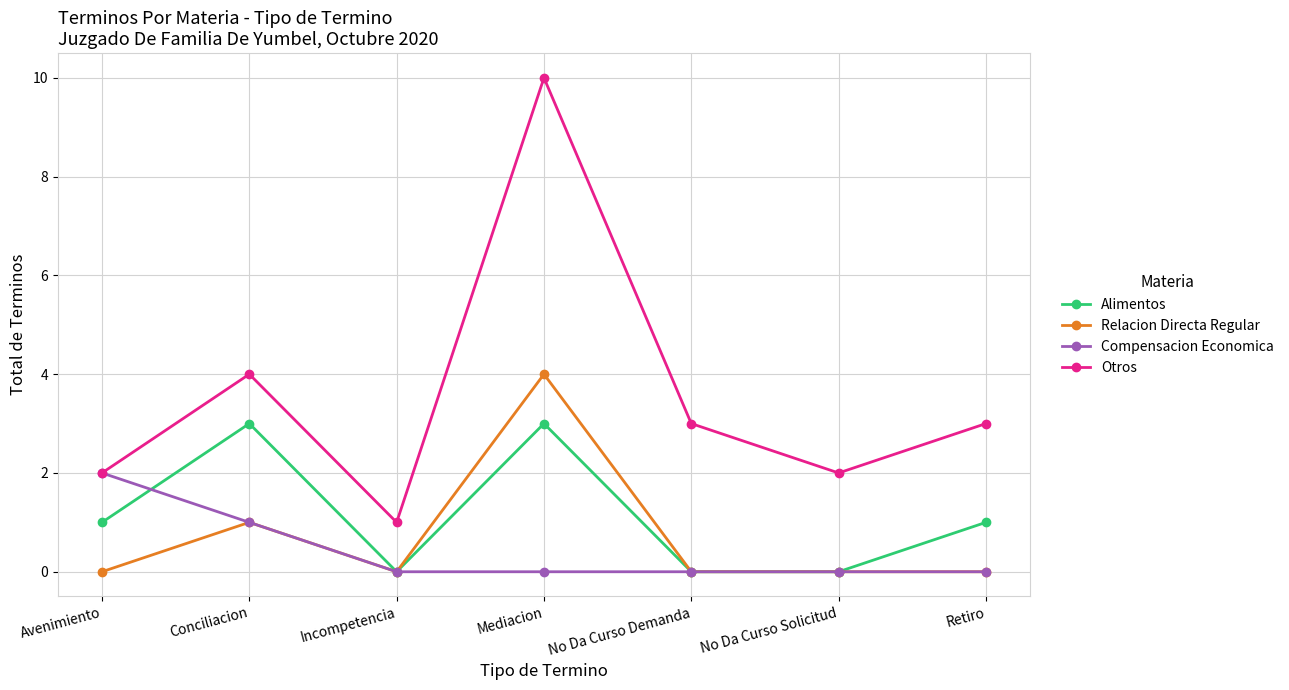

True or false: Otros and Alimentos intersect in this chart.

False